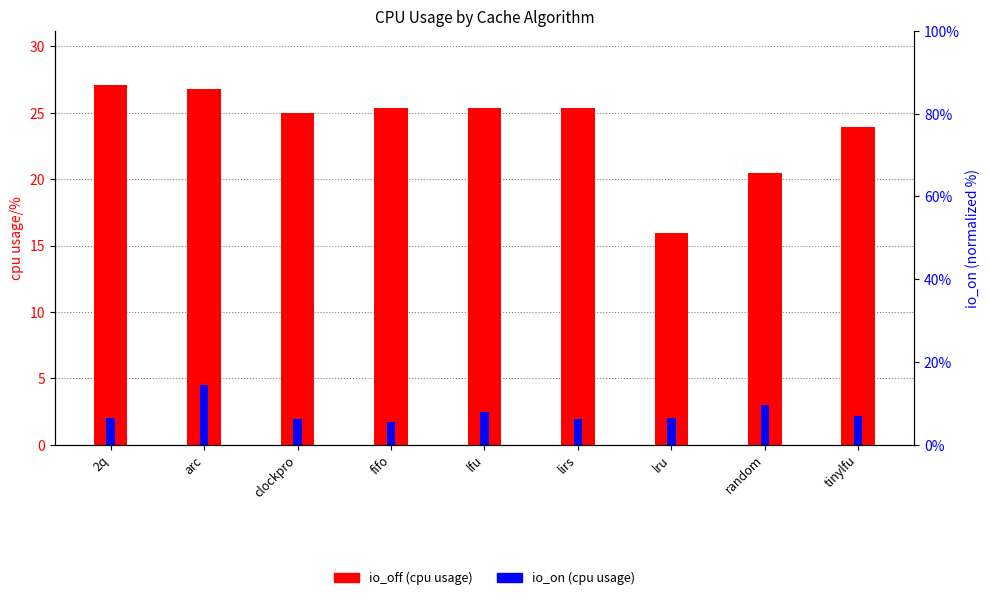

What is the difference between the maximum and second lowest values in the io_on series?

2.6